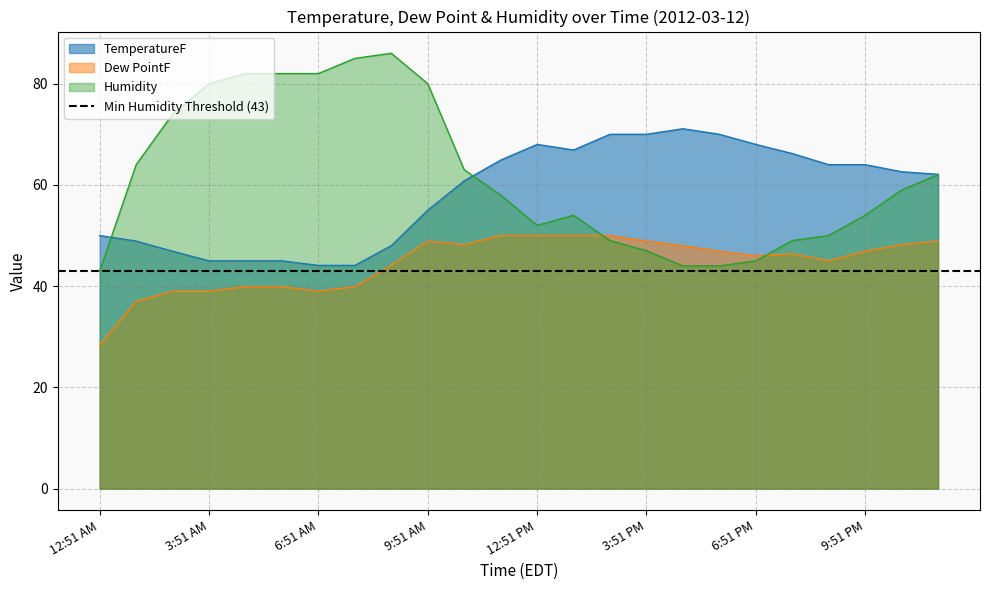

Does the chart have visible grid lines?

Yes